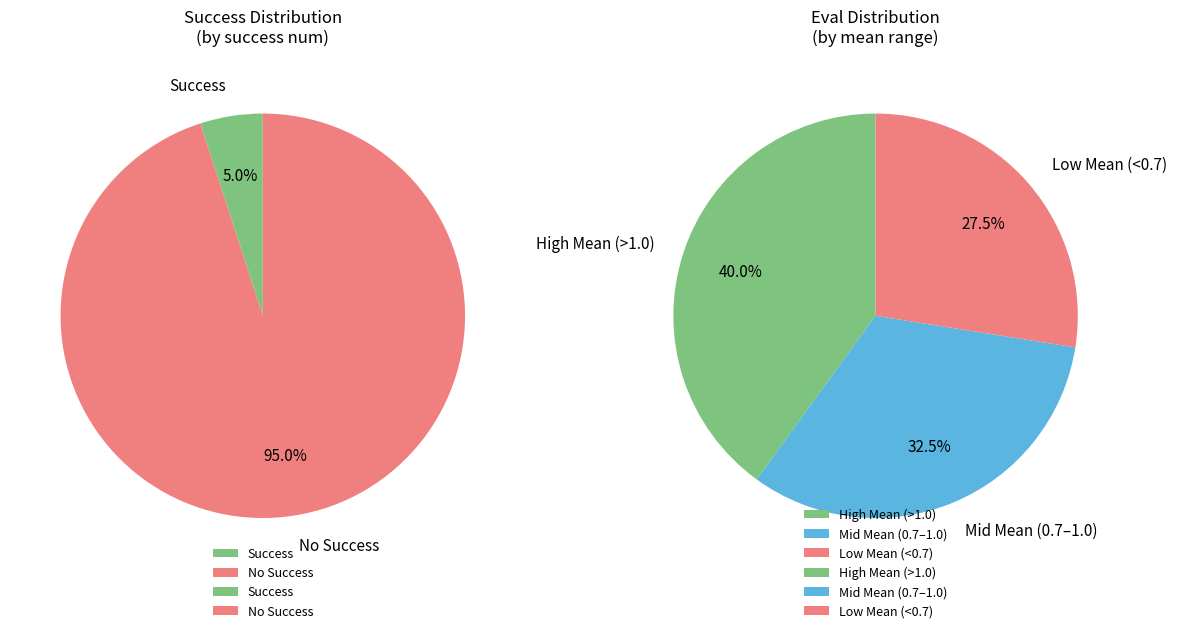

True or false: 58 accounts for 11% of the total.

False